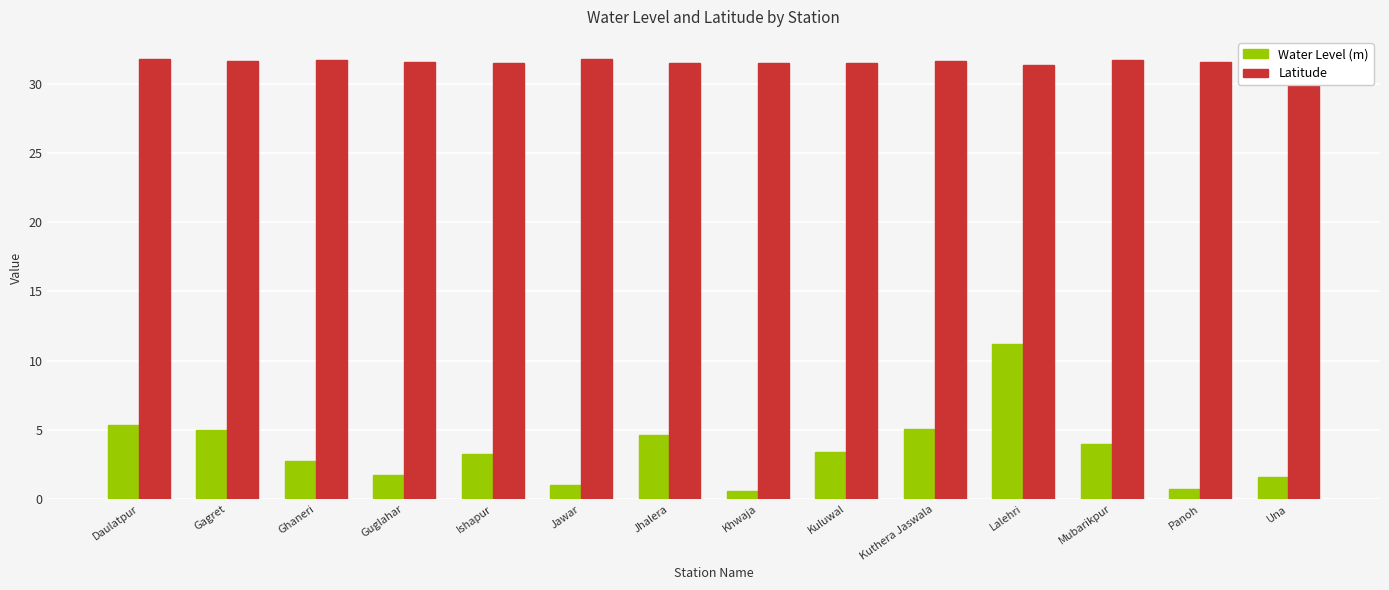

Which series has the largest range (max minus min)?

Water Level (m)